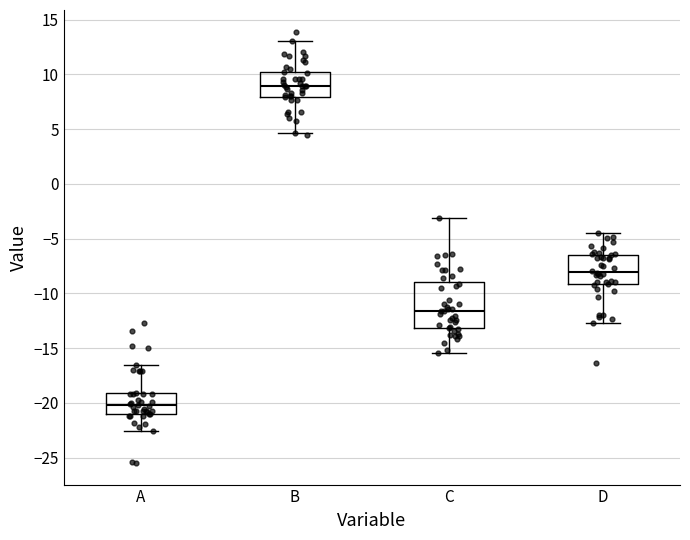

Which box's median line is the lowest?

A